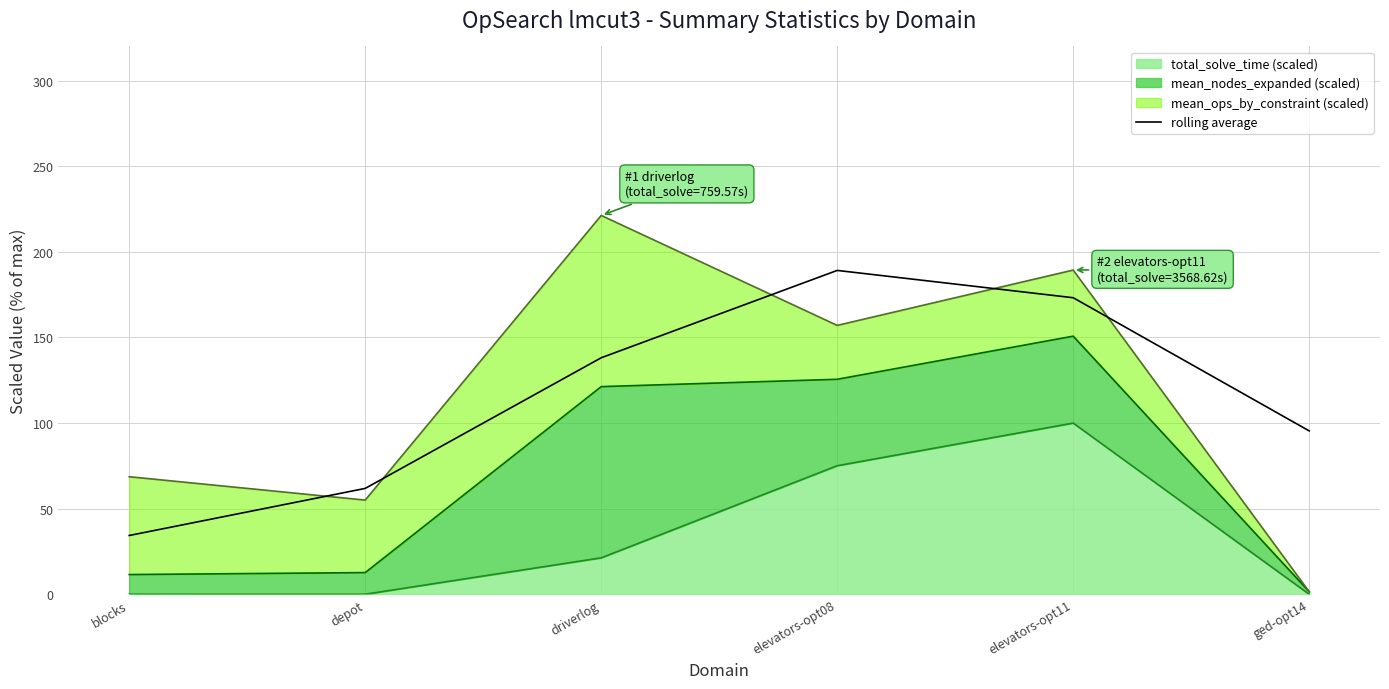

What is the label of the 3rd point from the right?

elevators-opt08